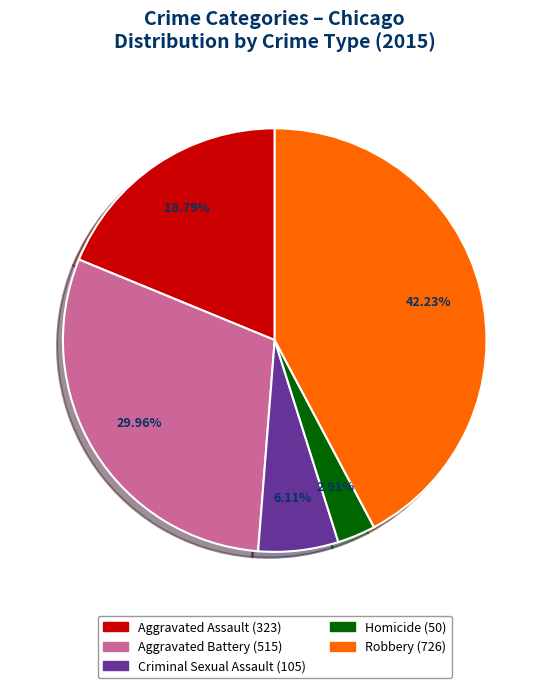

How many segments does this pie chart have?

5